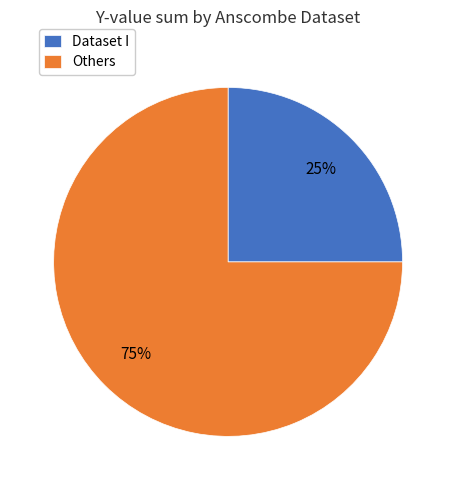

To the nearest percent, what is the difference between the largest and smallest slice percentages?

50%